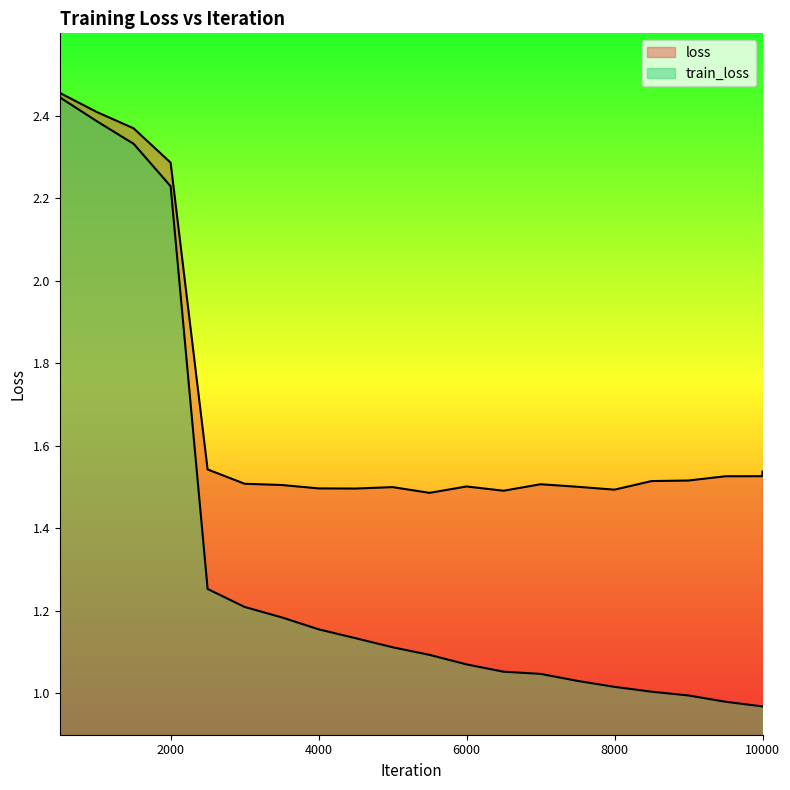

What is the greatest value displayed?

2.5